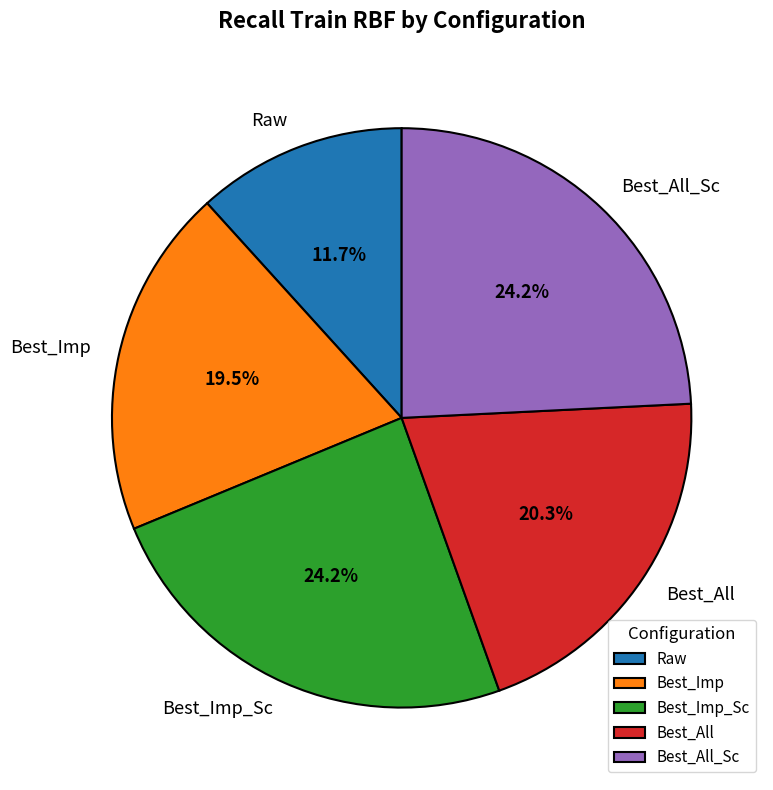

Which has a higher value, Raw or Best_All?

Best_All